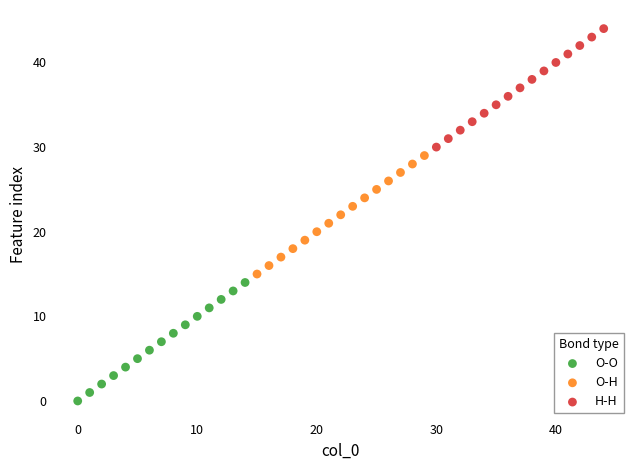

Which series contains the lowest Y value?

O-O